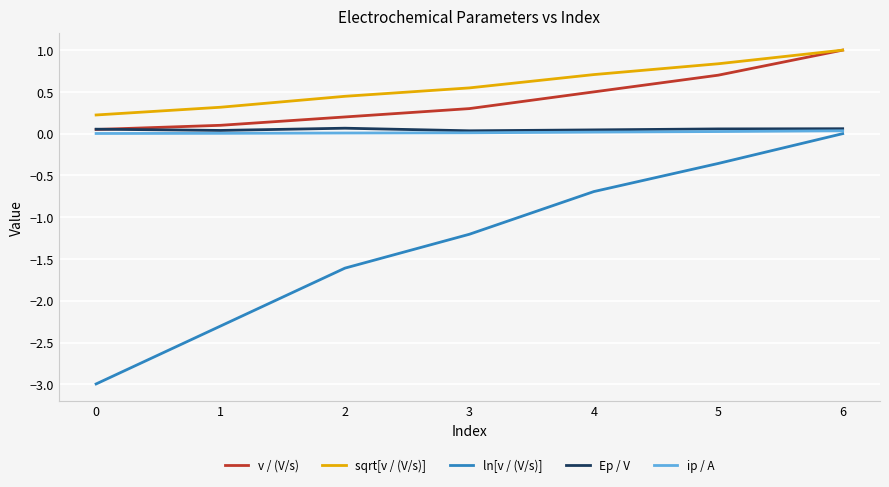

True or false: v / (V/s) and ln[v / (V/s)] intersect in this chart.

False